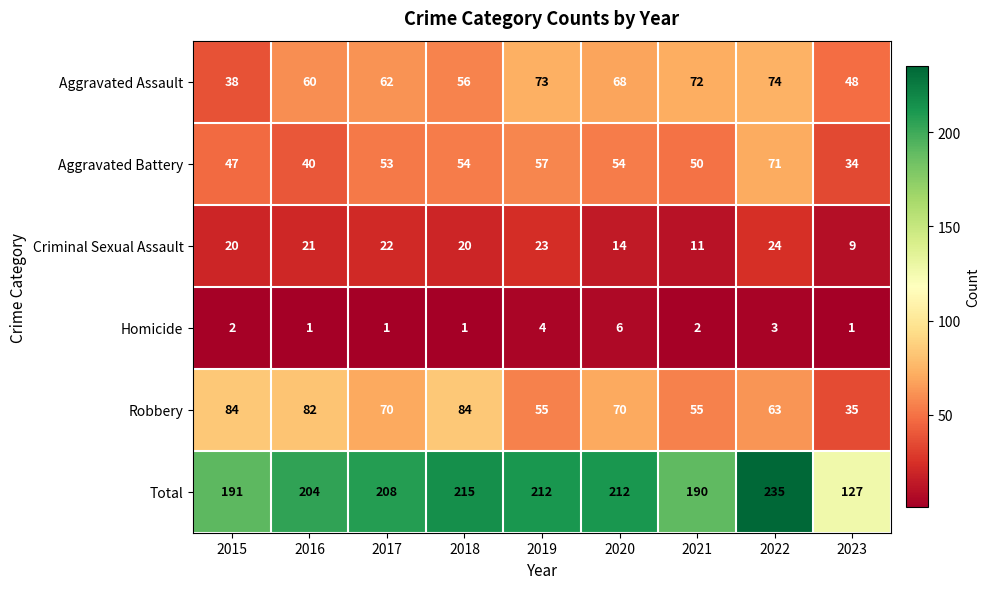

Which series has the widest spread of values?

Total